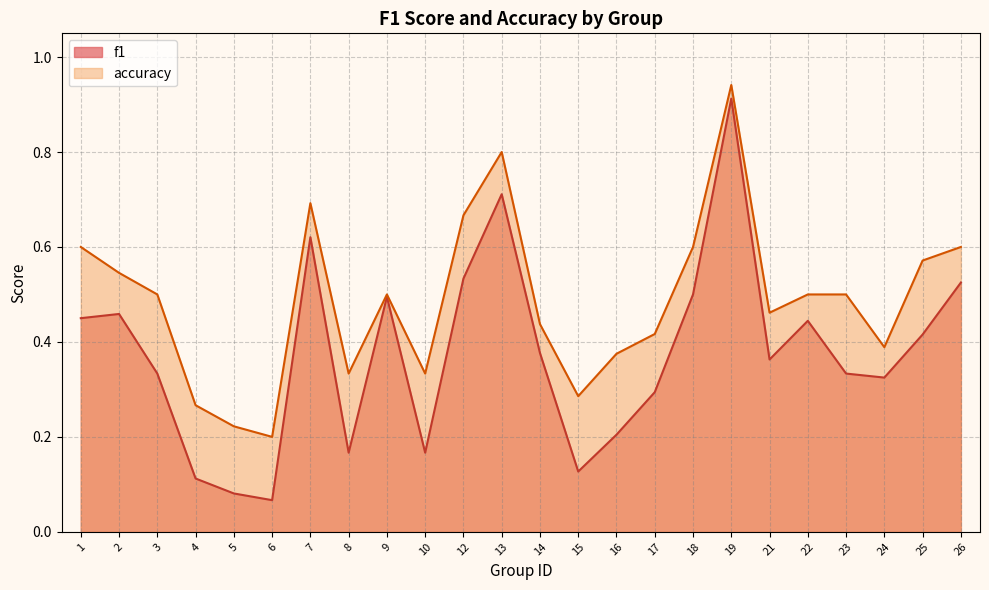

Which series has the largest range (max minus min)?

f1